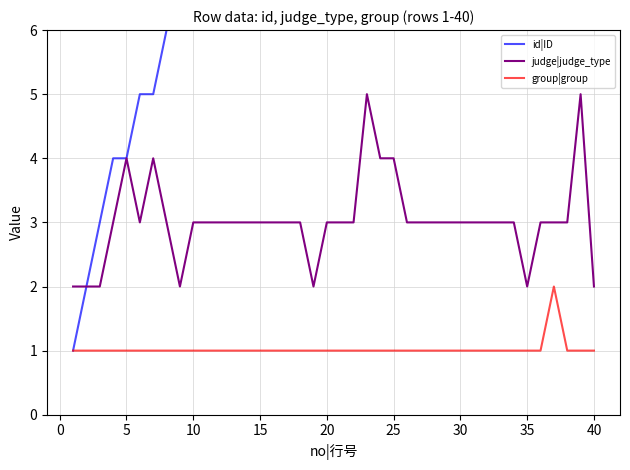

What is the maximum value for id|ID?

34